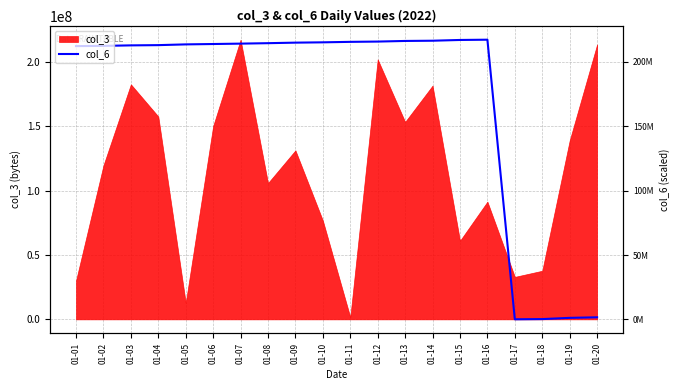

What is the sum of all values?

3439257648.2